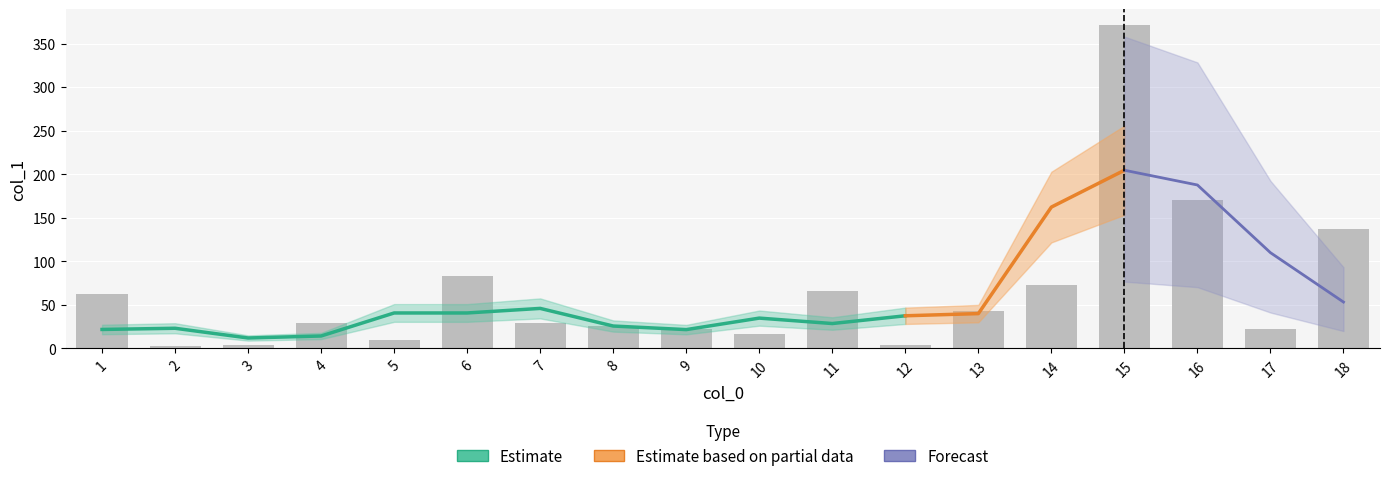

At which category does the chart reach its peak across all series?

15